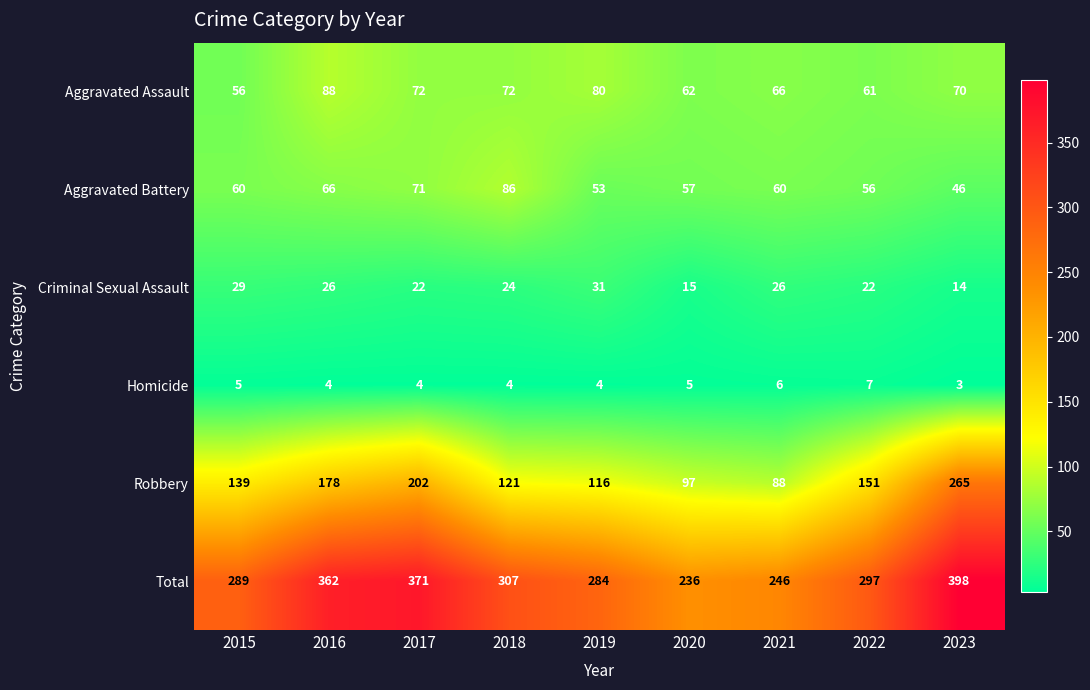

What is the total value across all series at 2019?

568